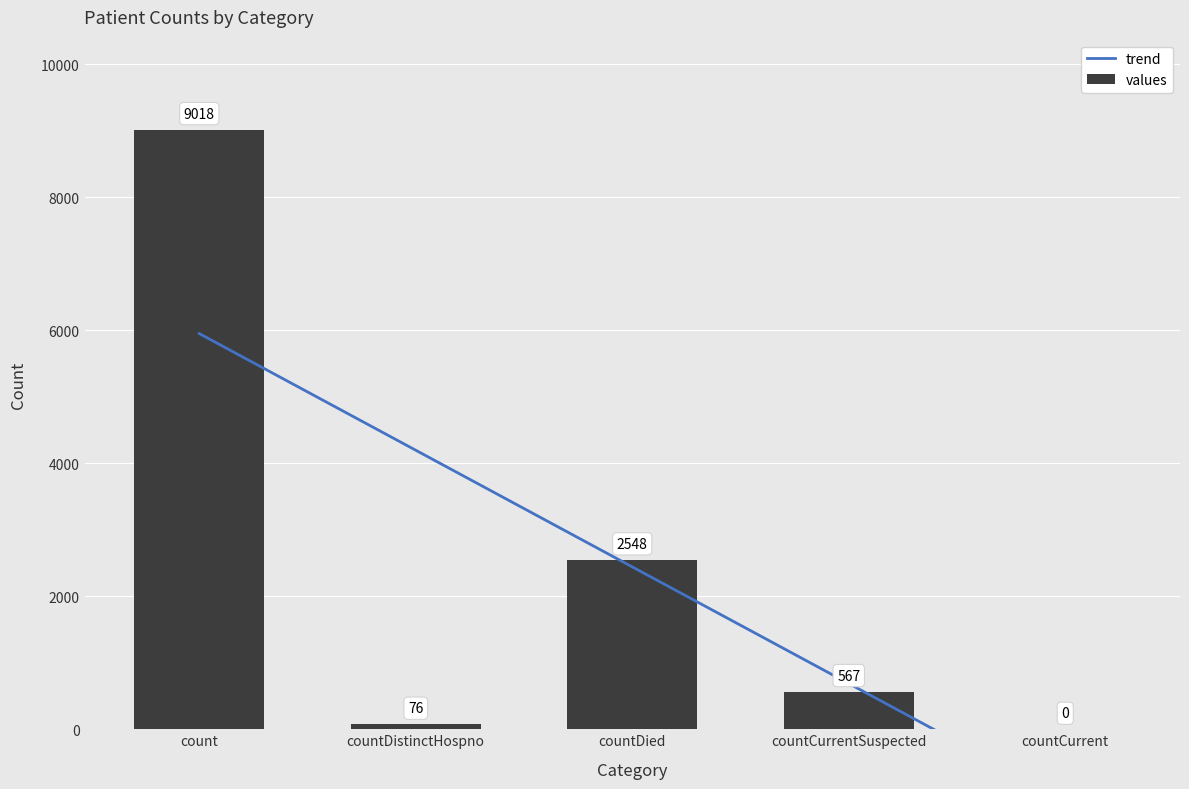

Is it true that the value at countDied is 2548?

True